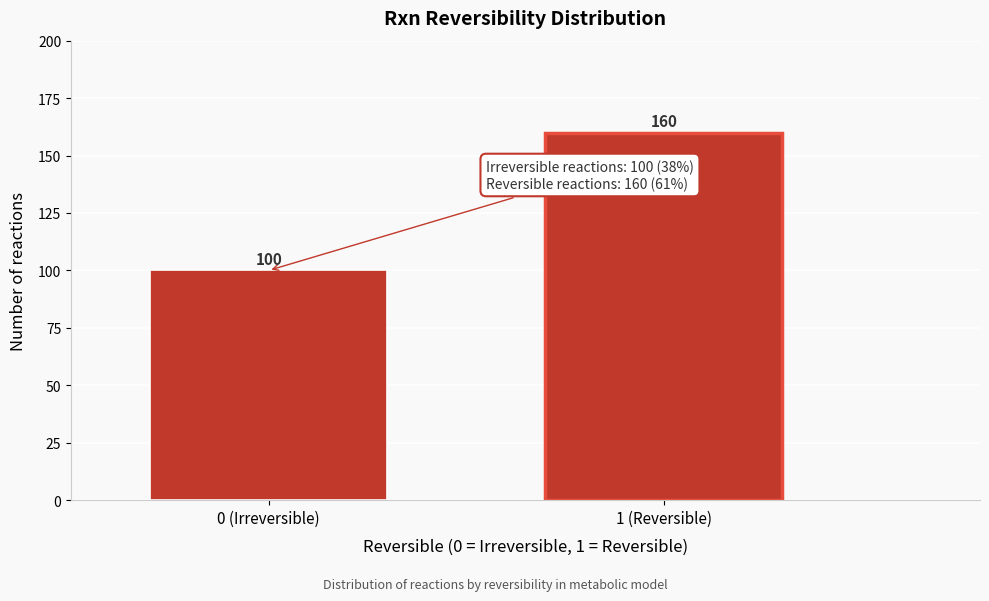

Reading left to right, what are all the values shown in this chart?

0 (Irreversible)=100	1 (Reversible)=160